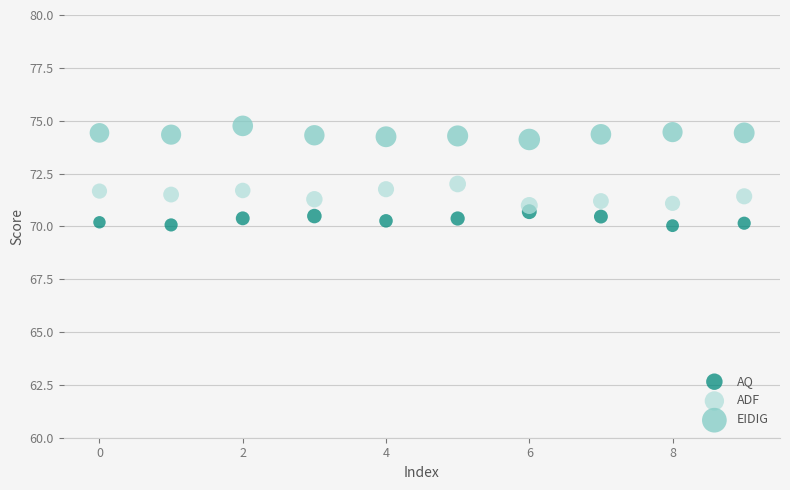

Across all data points, what is the range of Y values (max minus min)?

4.7